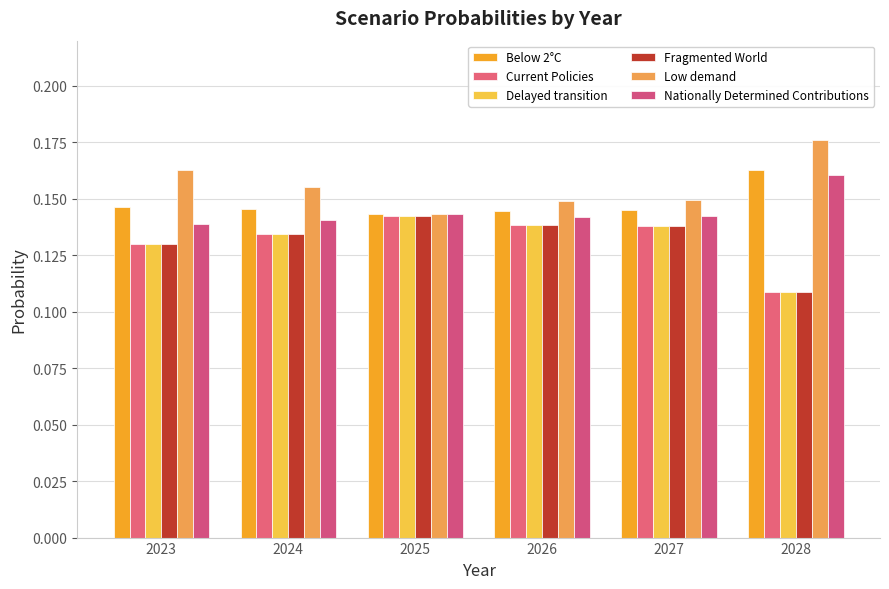

The Current Policies series shows 0.1 at 2026. True or false?

True